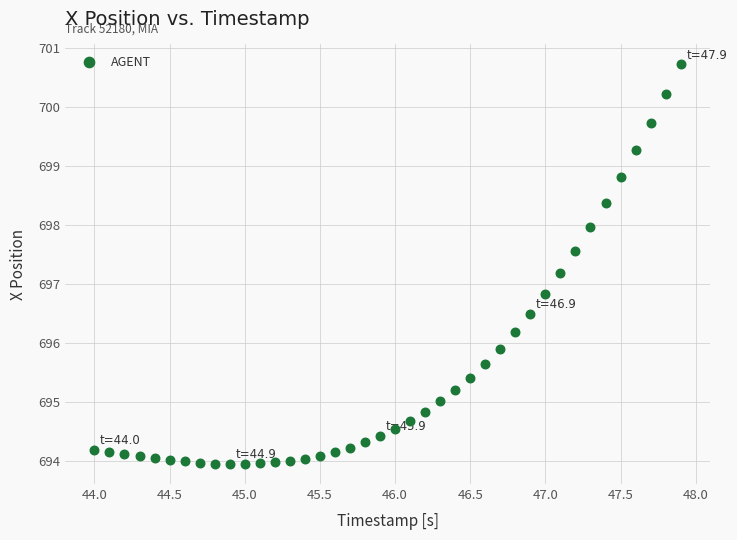

What is the range of Y values (max minus min)?

6.8